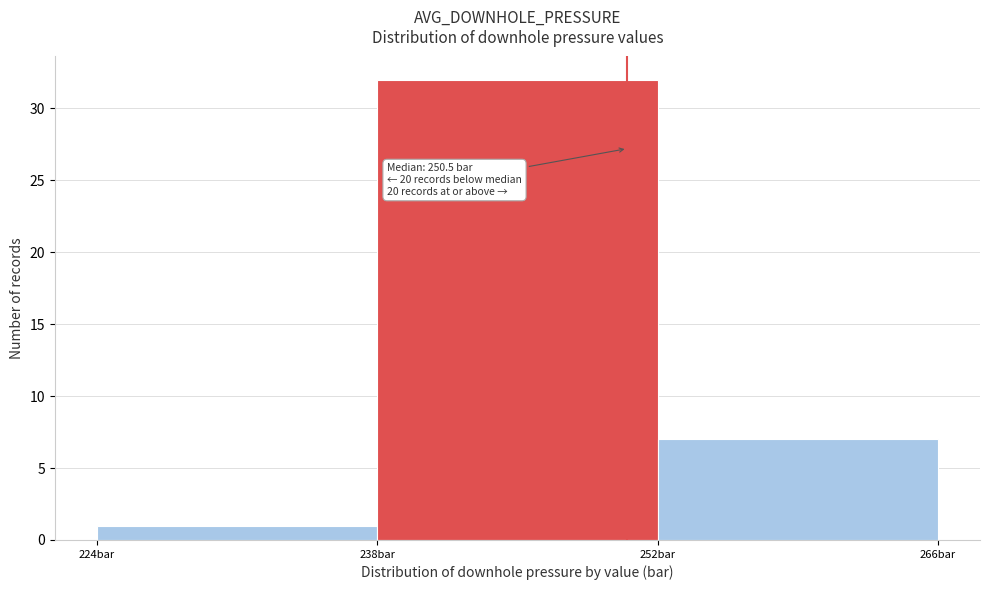

Which range on the x-axis has the tallest bar?

238 to 252